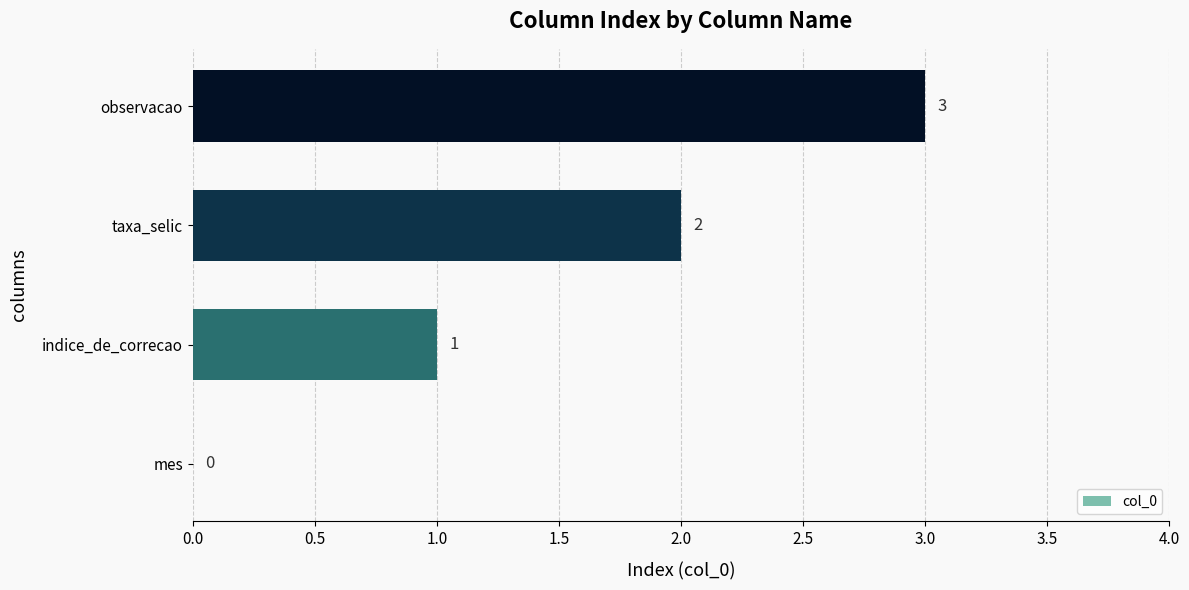

What is the ratio of the value at taxa_selic to the value at observacao?

0.7